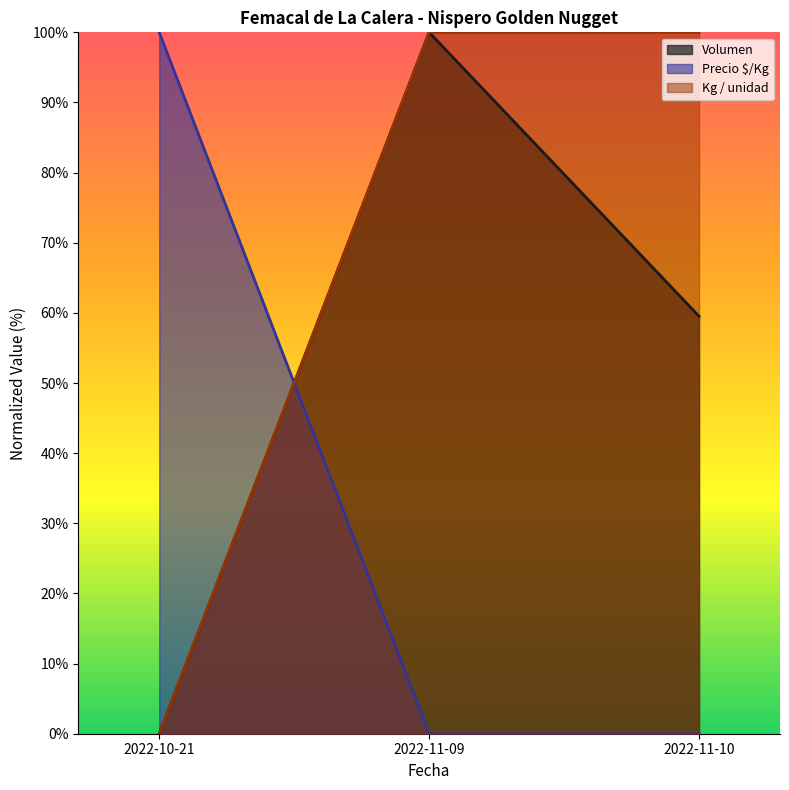

How many data points in Volumen are above 0?

2